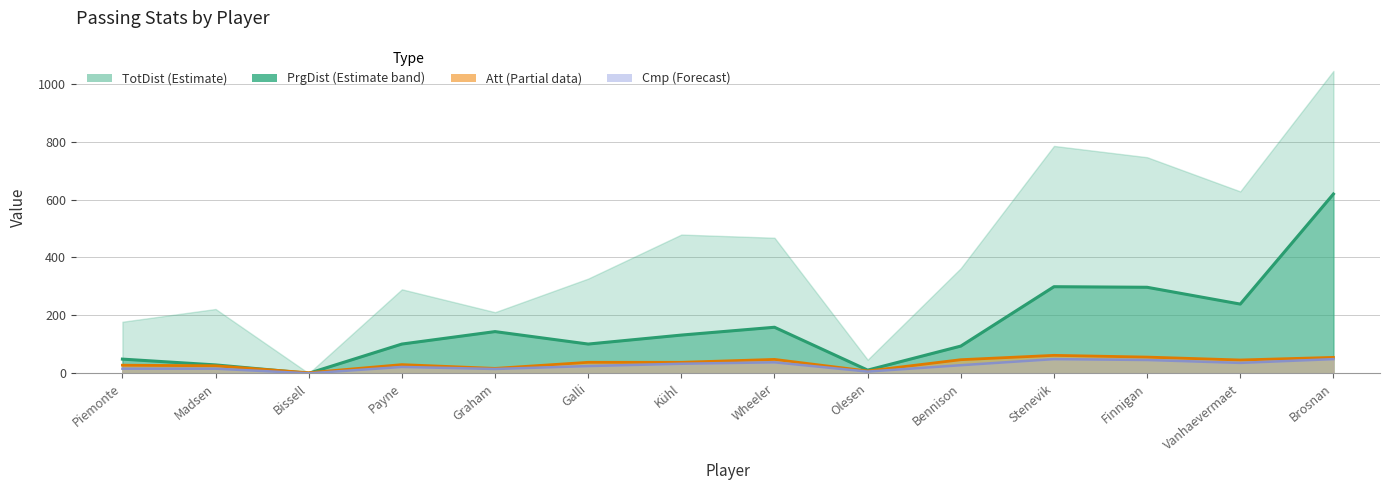

What is the total value across all series at Finnigan?

399